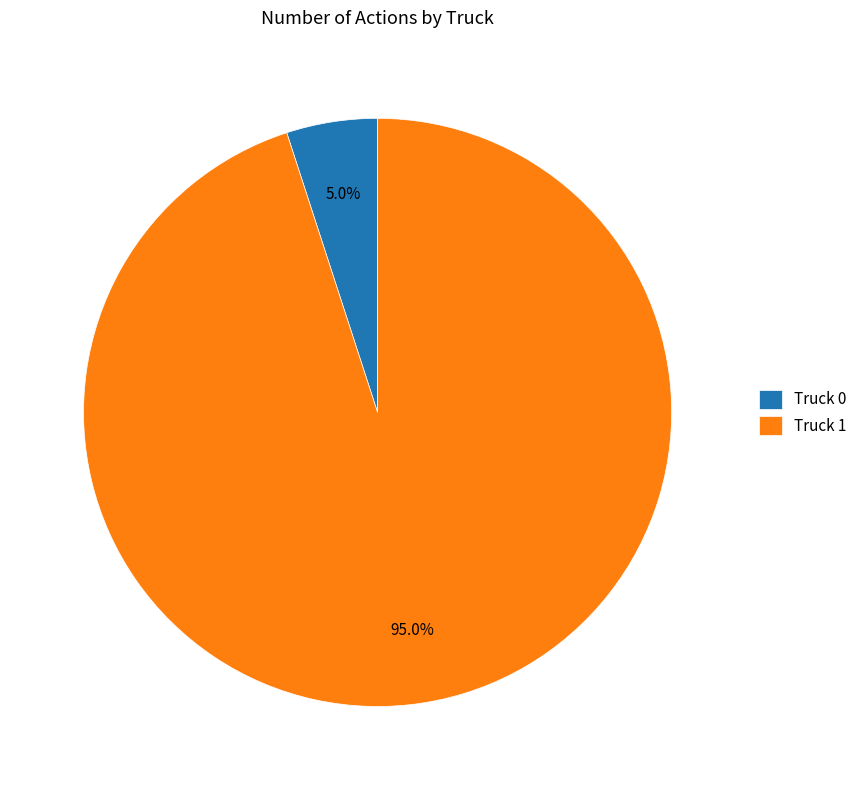

Combined, do Truck 0 and Truck 1 account for over 50%?

Yes